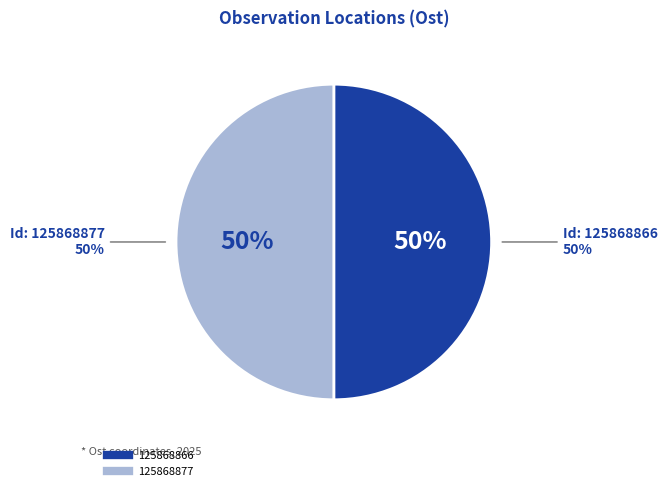

Between 125868877 and 125868866, which is larger?

125868866